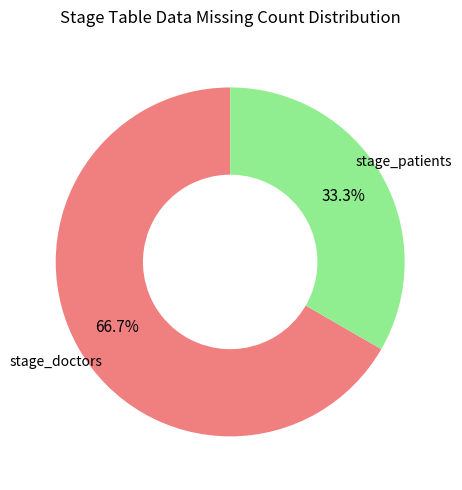

Which category has the biggest portion of the pie?

stage_doctors